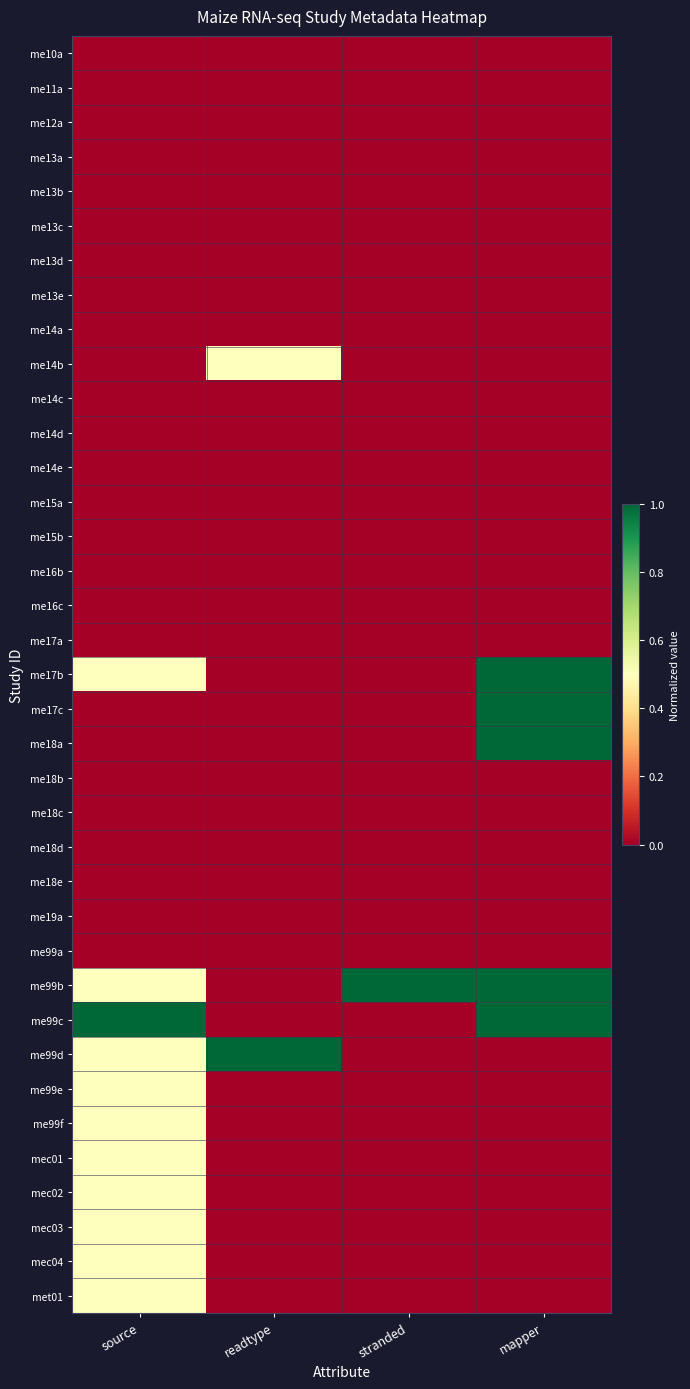

Which series changed the most between source and stranded?

me99c